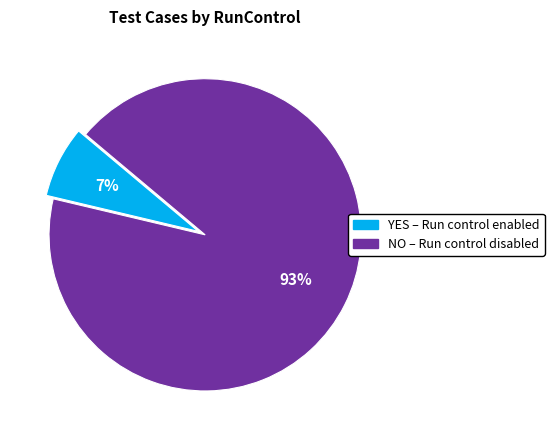

Which category has the smallest portion of the pie?

YES